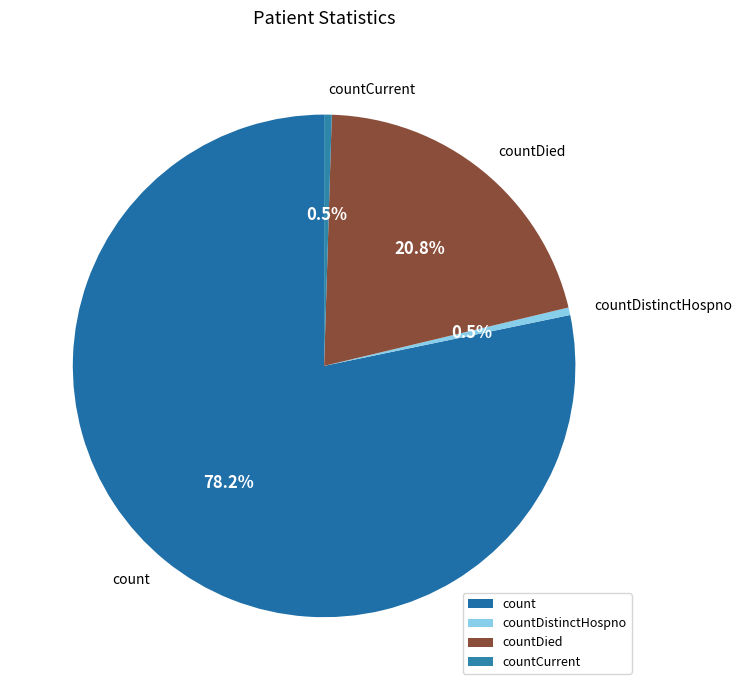

What percentage is the countDied slice, to the nearest percent?

21%